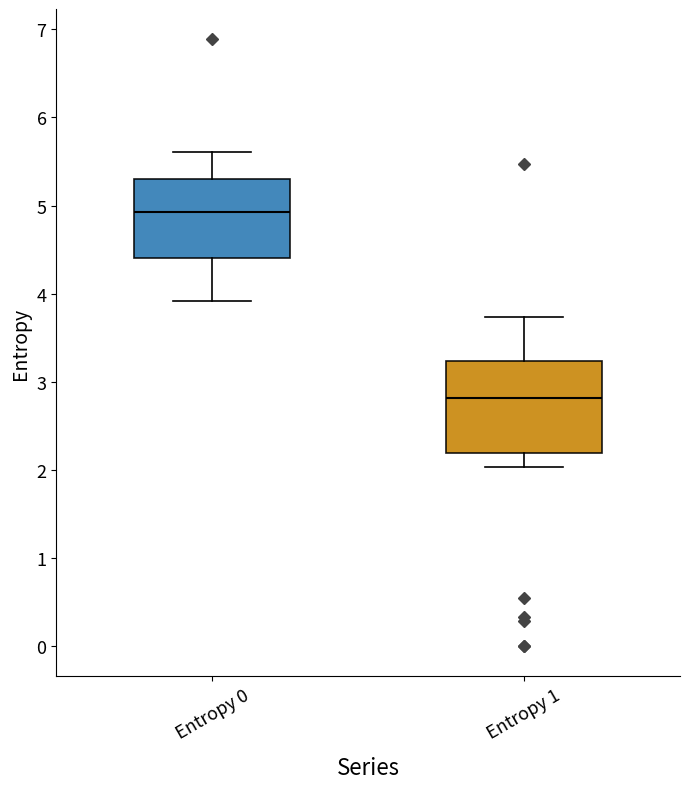

Which box has the lowest median line?

Entropy 1